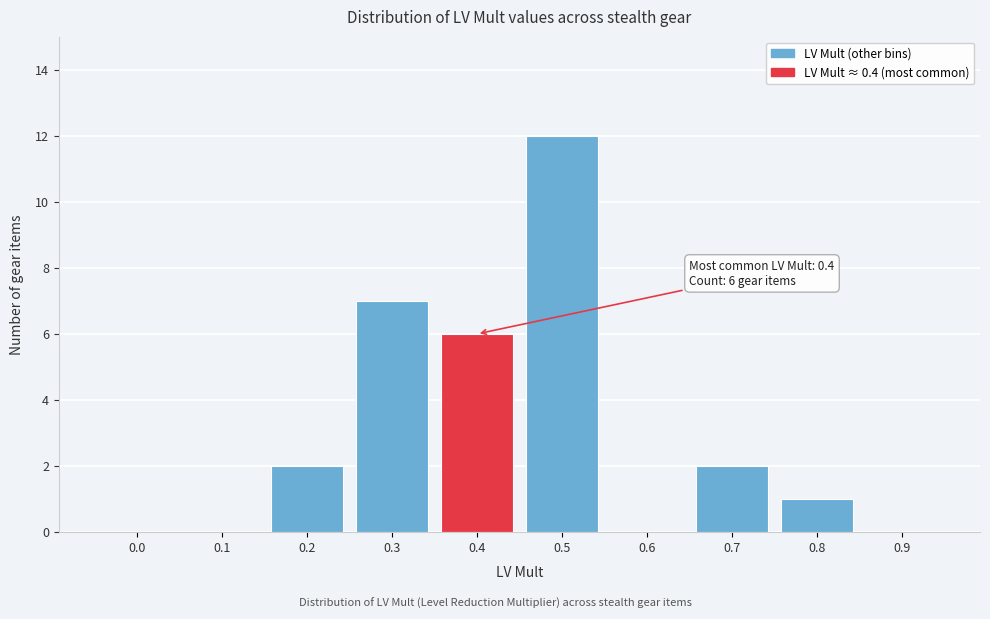

Reading left to right, what are all the values shown in this chart?

0.0=0	0.1=0	0.2=2	0.3=7	0.4=6	0.5=12	0.6=0	0.7=2	0.8=1	0.9=0